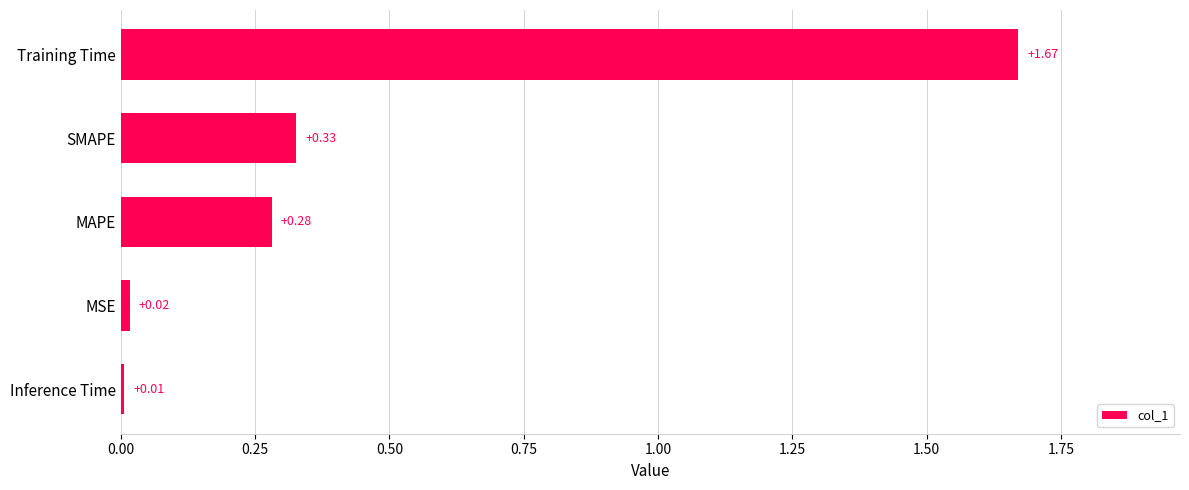

At which category does the chart reach its peak across all series?

Training Time